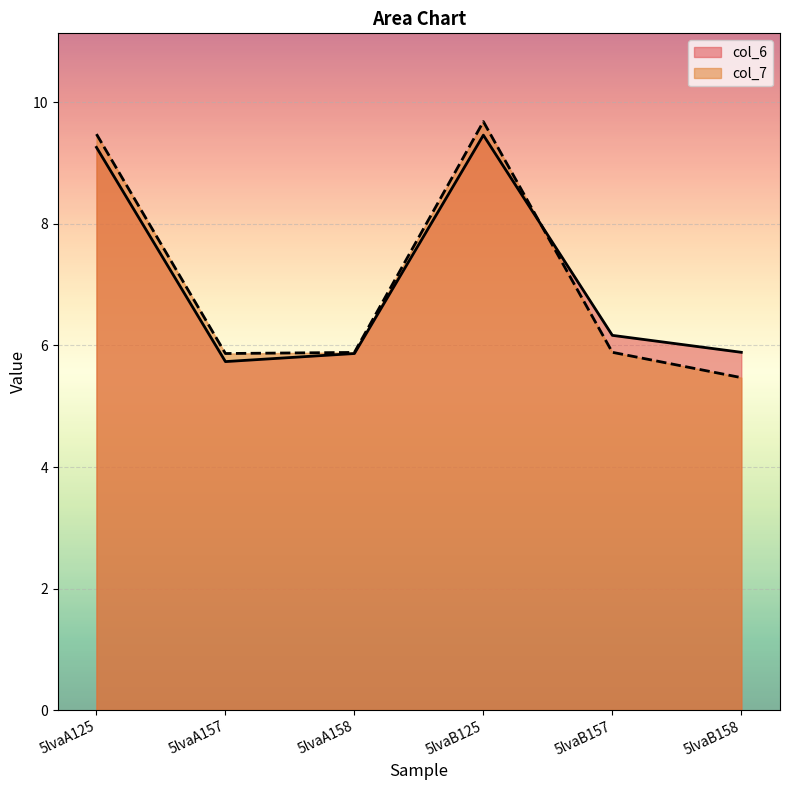

In col_6, how many points are higher than both neighbors (excluding endpoints)?

1